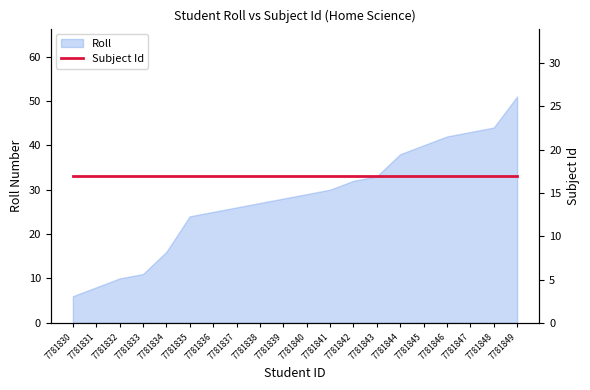

What is the difference between the values at 7781840 and 7781835?

5